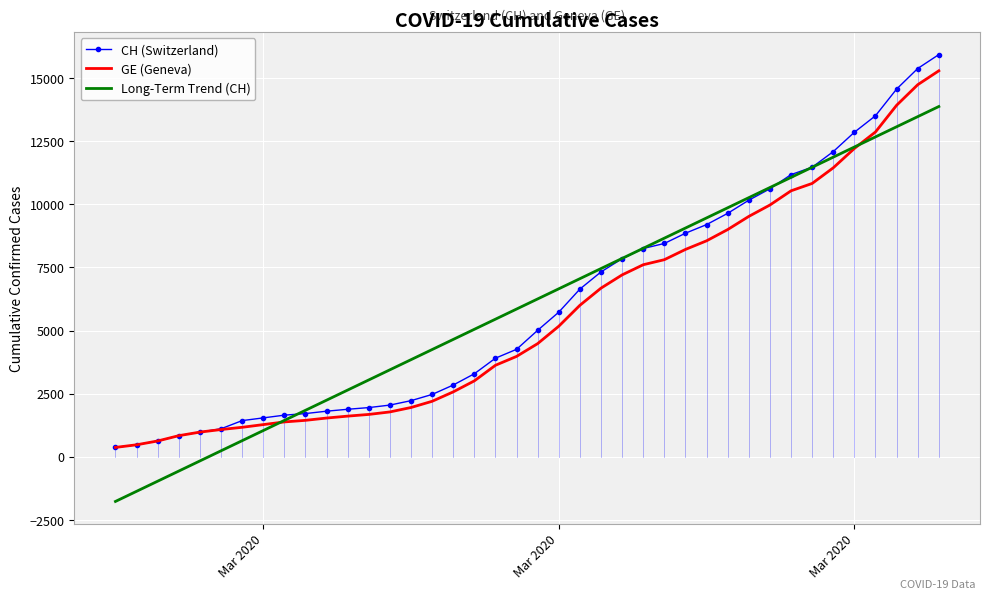

What is the highest value of the CH (Switzerland) series?

15926.0